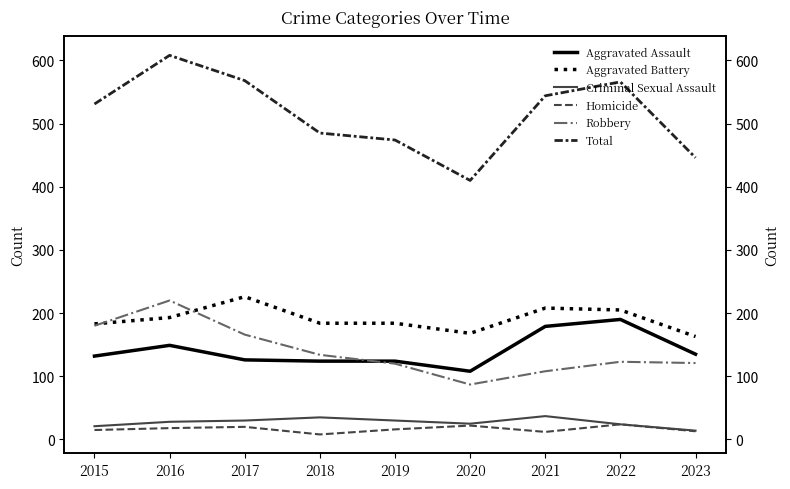

Reading left to right, list all the values displayed in this chart.

Aggravated Assault: 2015=132	2016=149	2017=126	2018=124	2019=124	2020=108	2021=179	2022=190	2023=135
Aggravated Battery: 2015=183	2016=193	2017=226	2018=184	2019=184	2020=168	2021=208	2022=205	2023=163
Criminal Sexual Assault: 2015=21	2016=28	2017=30	2018=35	2019=30	2020=25	2021=37	2022=24	2023=14
Homicide: 2015=15	2016=18	2017=20	2018=8	2019=16	2020=22	2021=12	2022=24	2023=13
Robbery: 2015=180	2016=220	2017=166	2018=134	2019=120	2020=87	2021=108	2022=123	2023=121
Total: 2015=531	2016=608	2017=568	2018=485	2019=474	2020=410	2021=544	2022=566	2023=446